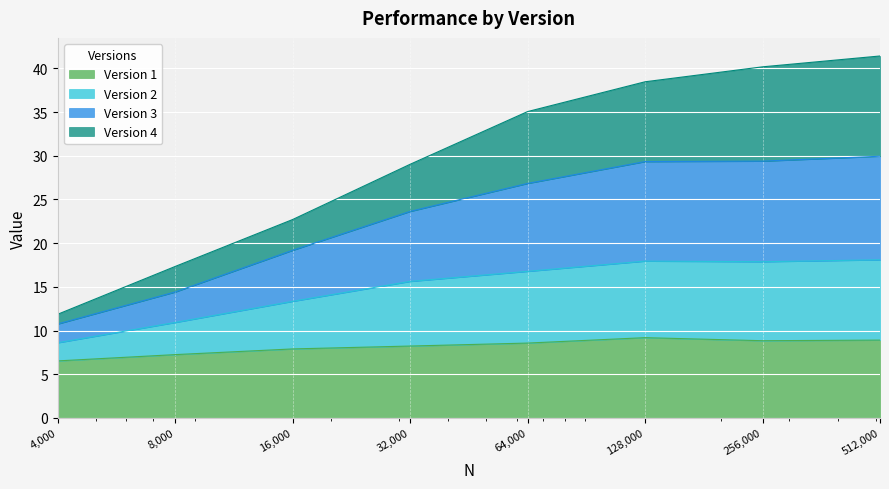

What is the maximum value for Version 1?

9.2